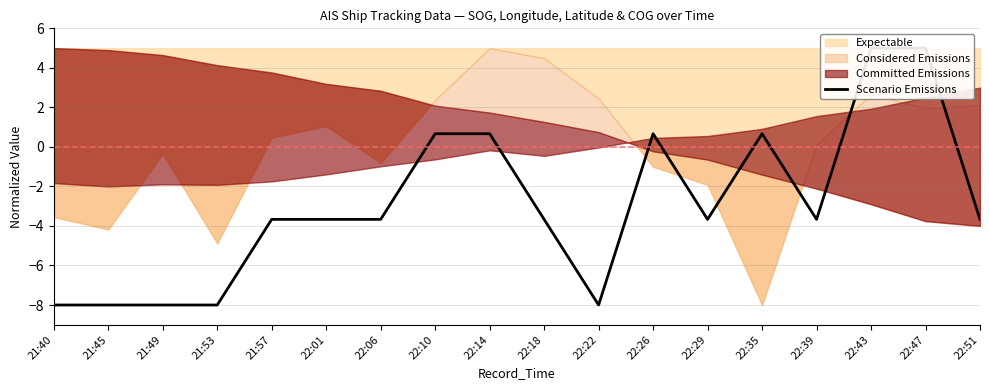

What is the value of the 4th point from the left?

-8.0